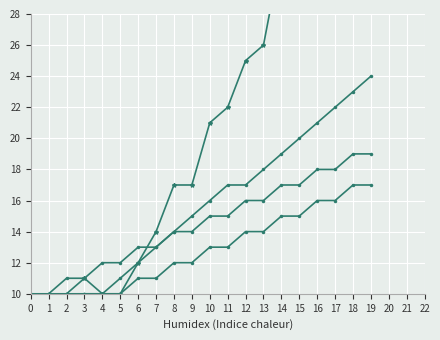

Where does the value_lower3 series first go above 15?

12